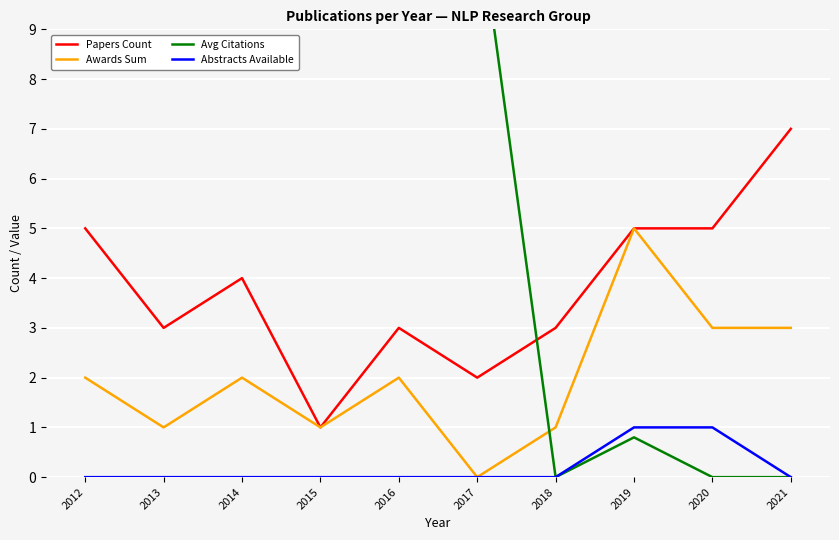

Where is Abstracts Available nearest to the value 0?

2012